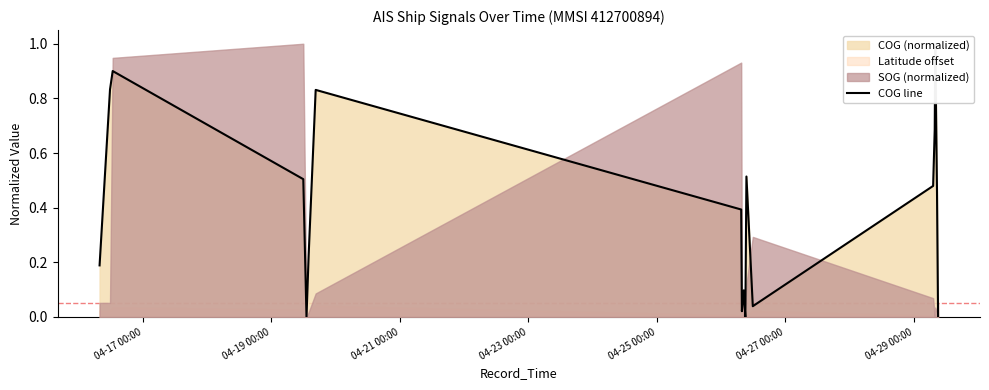

What is the label of the 4th point from the left?

04-23 00:00